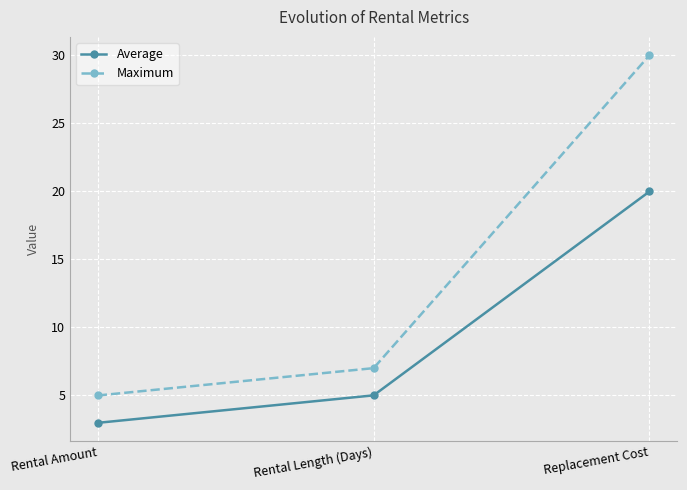

What value does the Maximum series have at Rental Length (Days)?

7.0